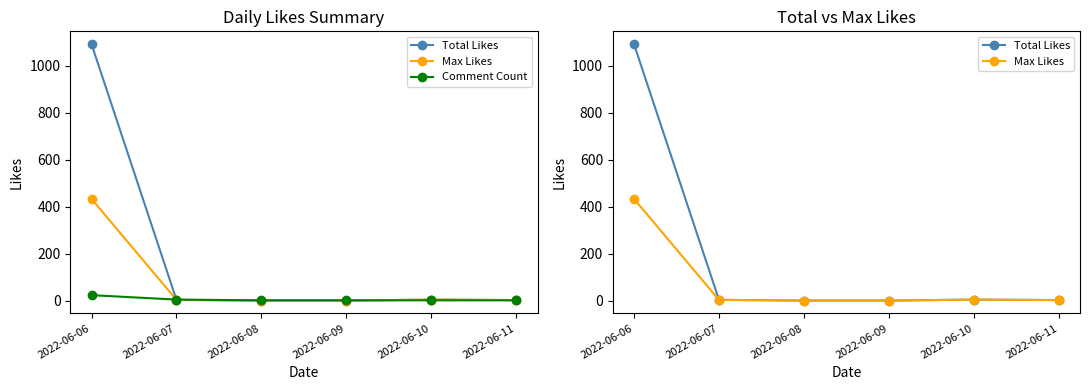

Reading left to right, what are all the values shown in this chart?

Total Likes: 1092	3	0	0	4	2
Max Likes: 433	3	0	0	4	2
Comment Count: 23	4	1	1	1	1